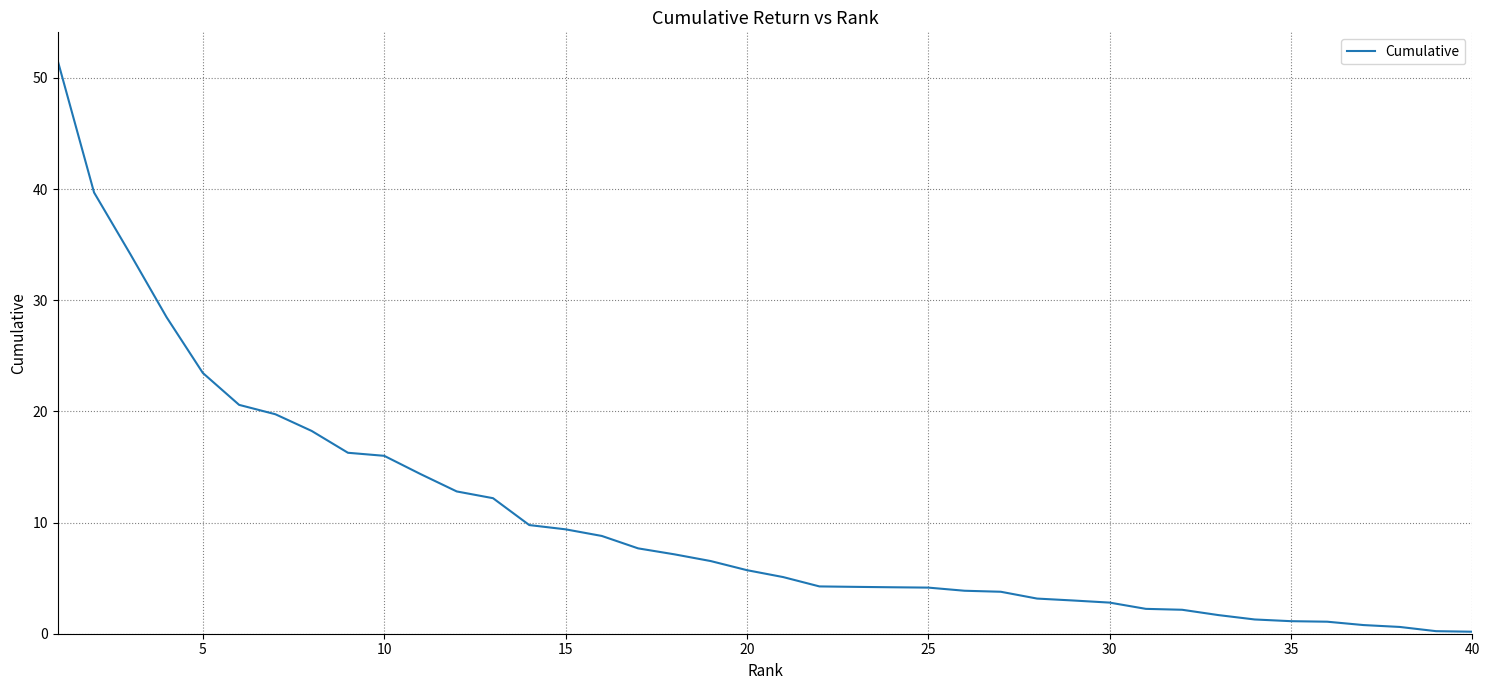

How many lines are shown in the chart?

1